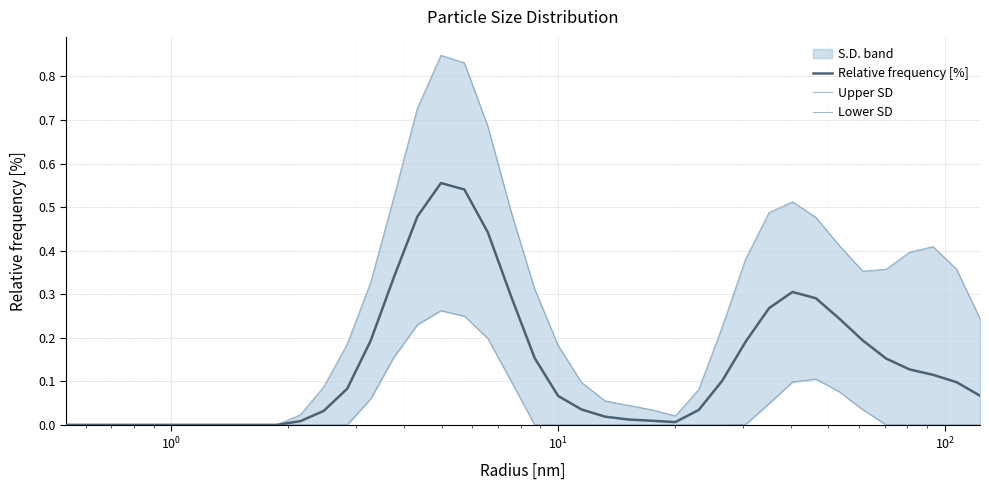

Rank the series by their average value, from highest to lowest.

Upper SD, Relative frequency [%], Lower SD